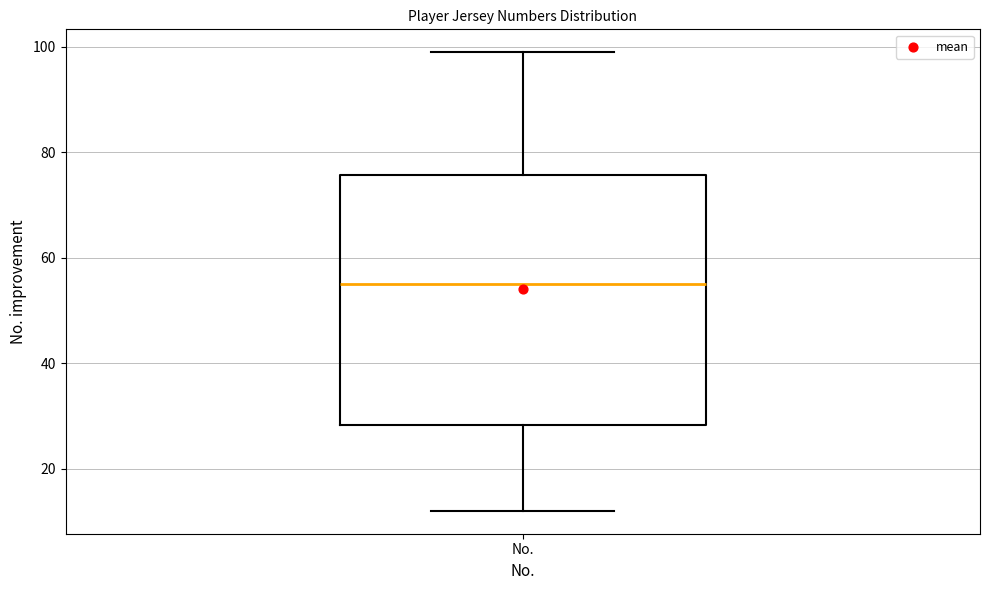

Where is the lower edge of the box for No. on the y-axis? The values are not printed on the chart, so give them approximately, as read against the axis.

28